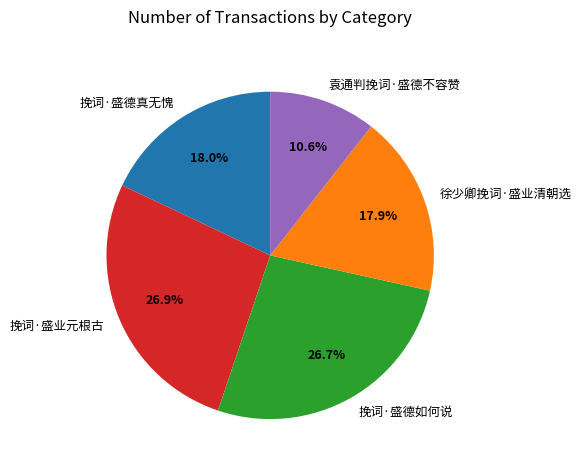

Is there any slice that represents more than half of the pie?

No